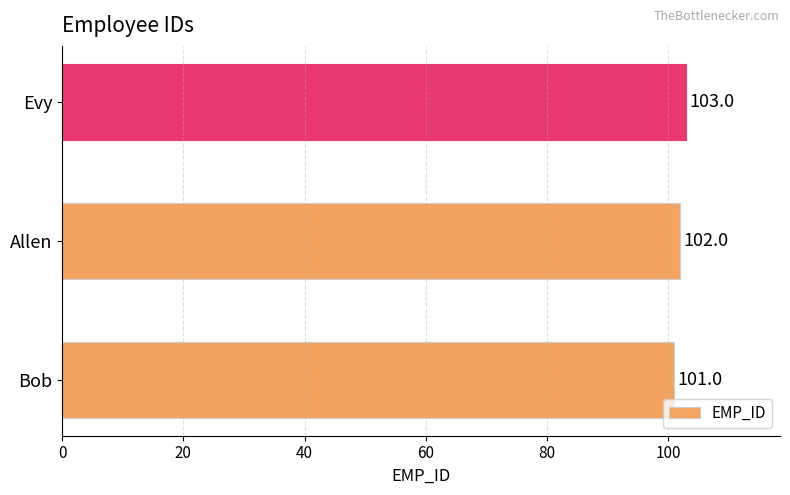

At which label is the value closest to 102?

Allen